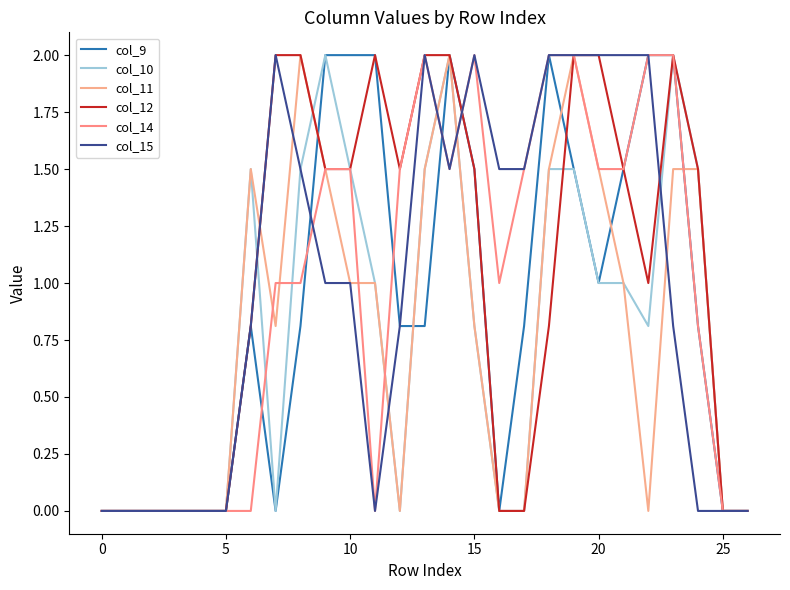

What is the label of the 10th point from the right?

17